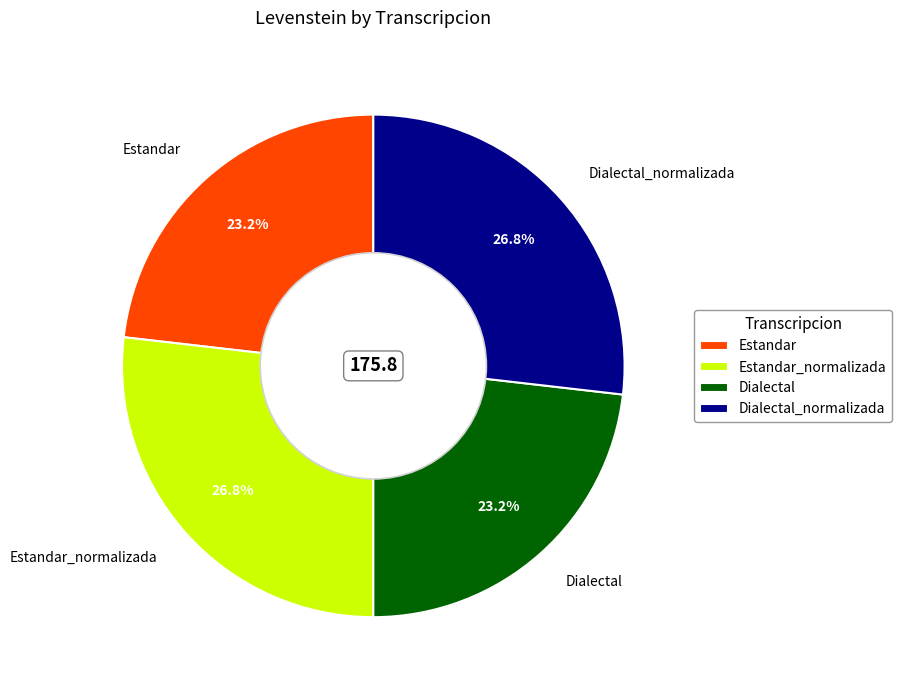

Is there any slice that represents more than half of the pie?

No